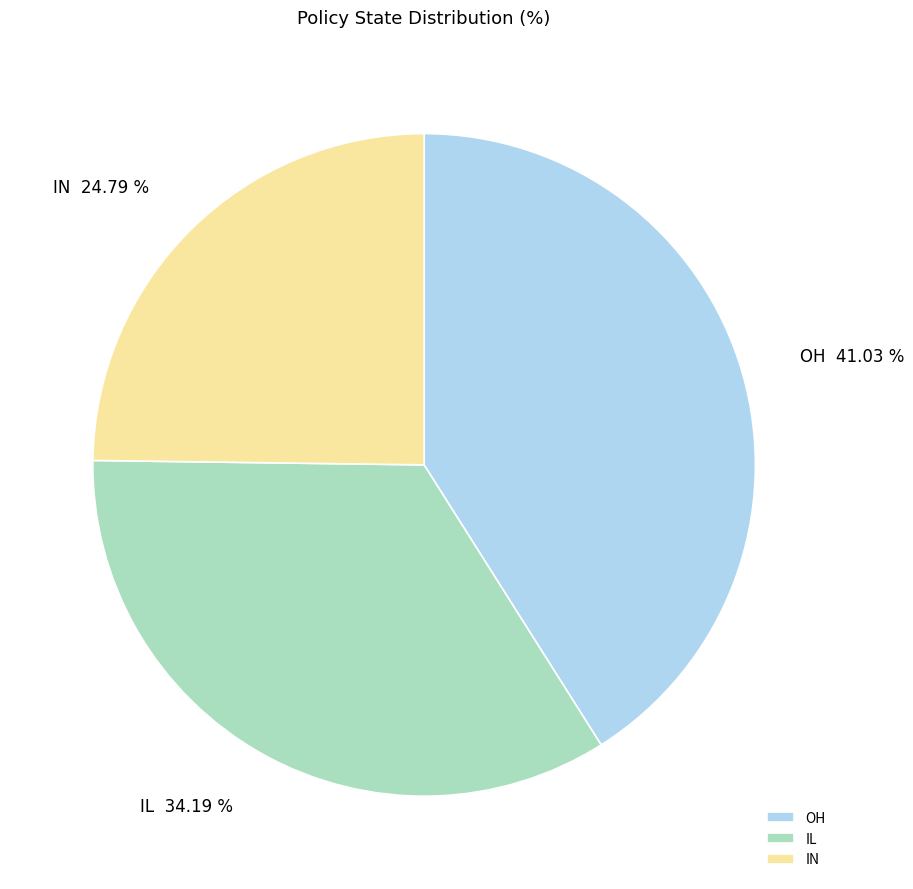

To the nearest percent, what percentage of the pie is IL?

34%